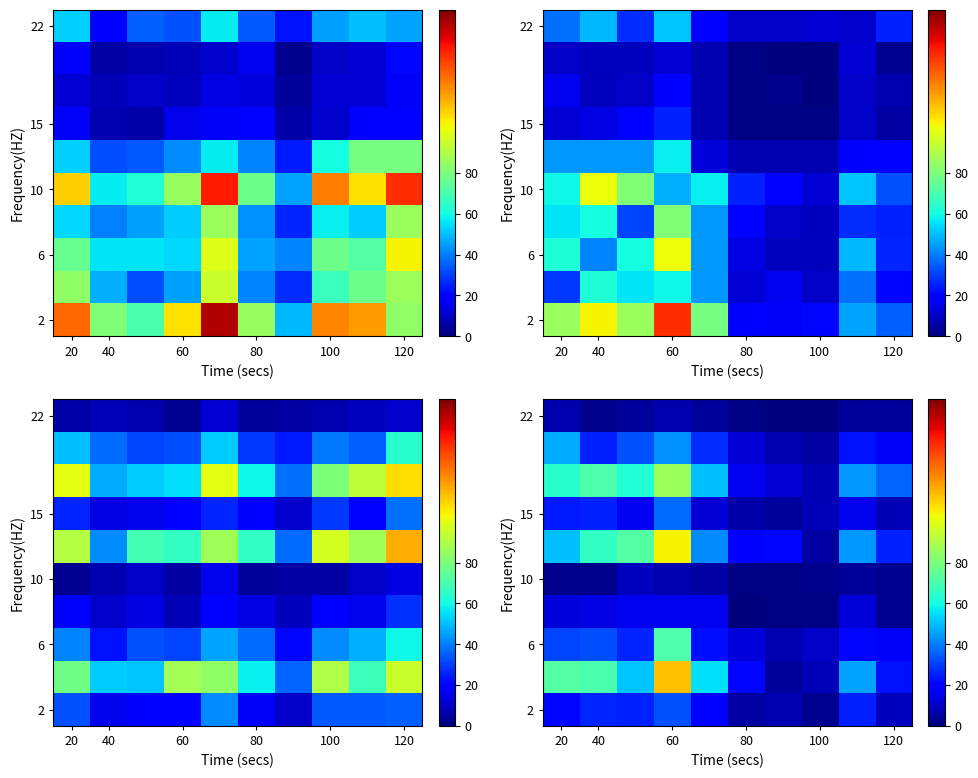

True or false: 2 has a value of 2 at 80.

False